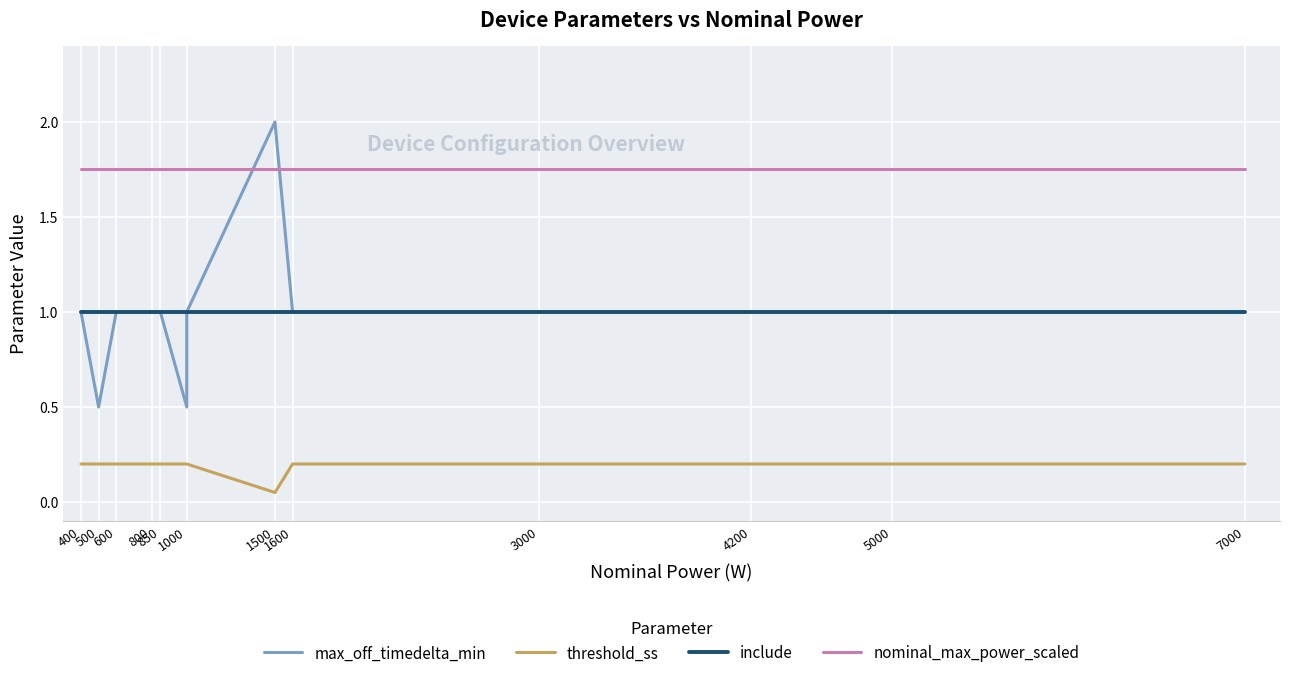

Is this an area chart (filled region under the line)?

No